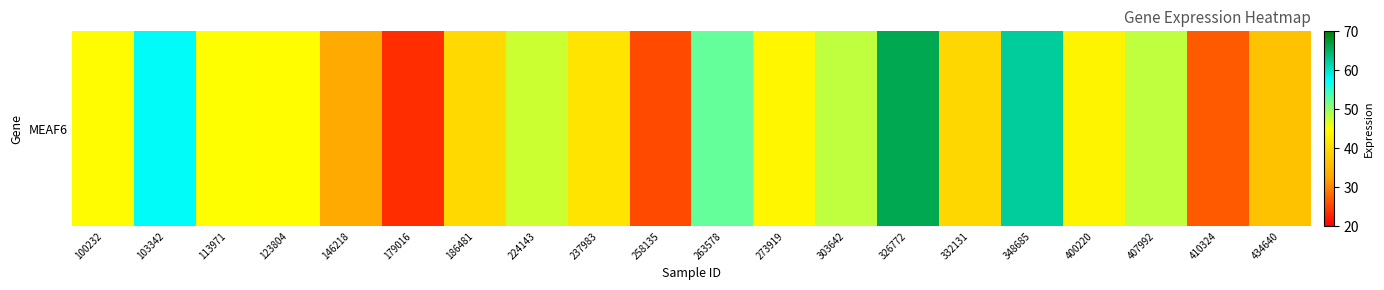

What is the difference between the maximum and minimum values?

42.5